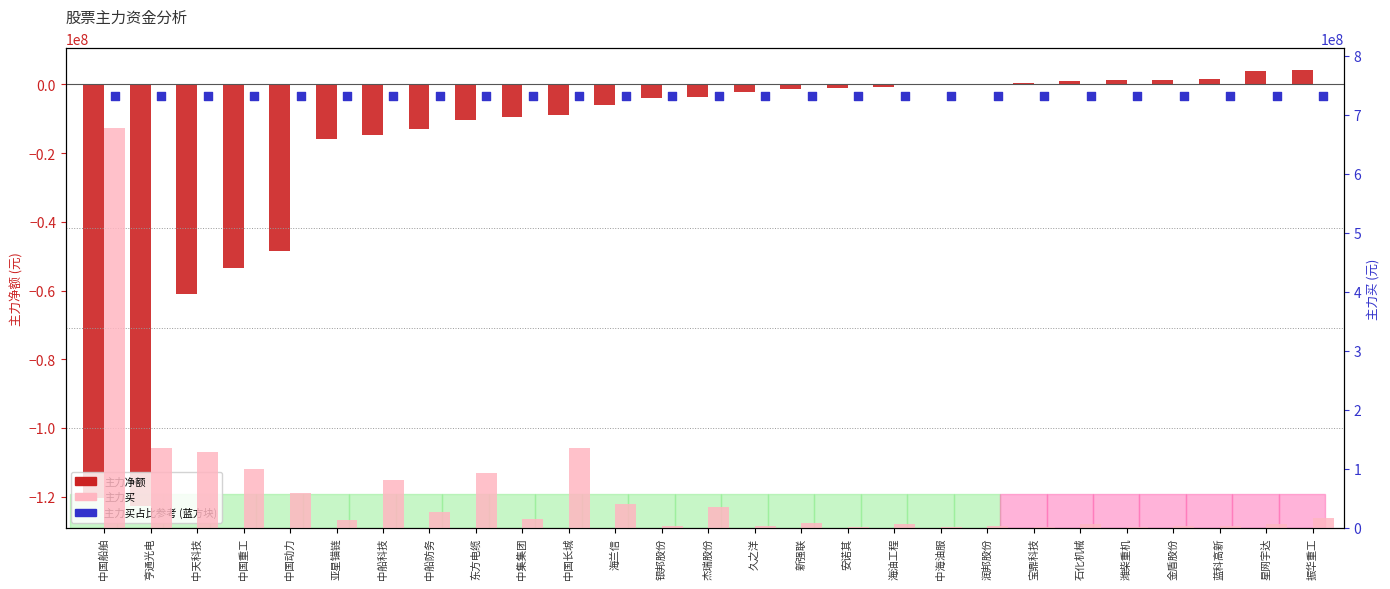

Which series reaches the minimum Y coordinate?

主力净额